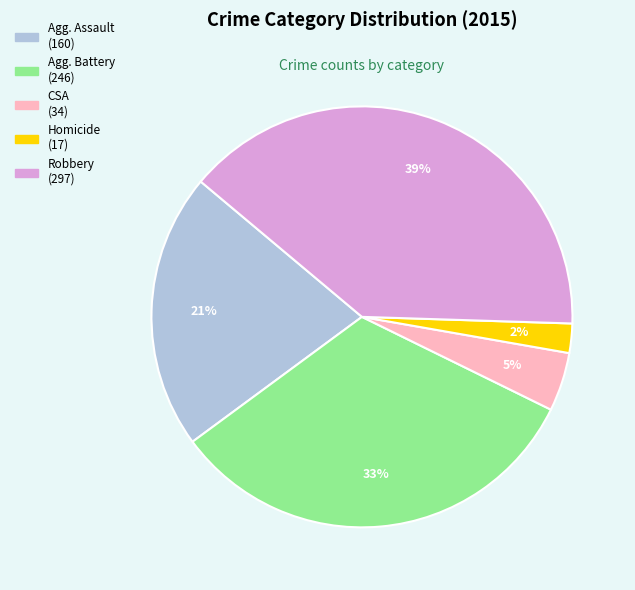

To the nearest percent, what is the difference between the largest and smallest slice percentages?

37%